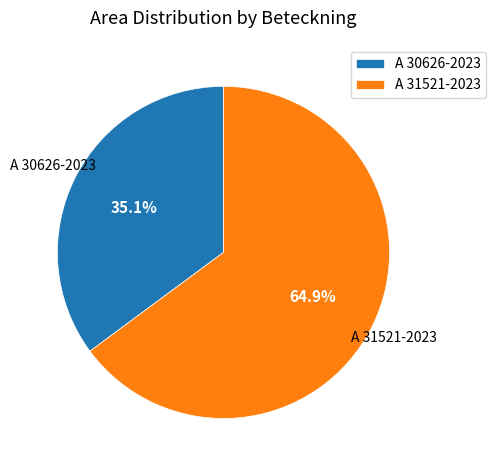

Which has a higher value, A 31521-2023 or A 30626-2023?

A 31521-2023